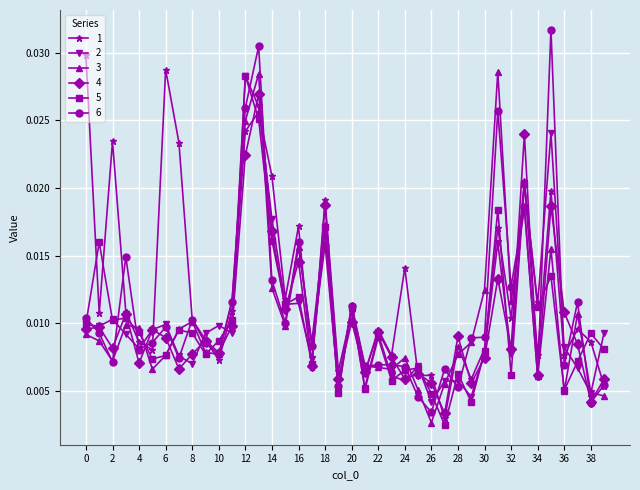

True or false: 3 has more than 0 interior local peaks.

True